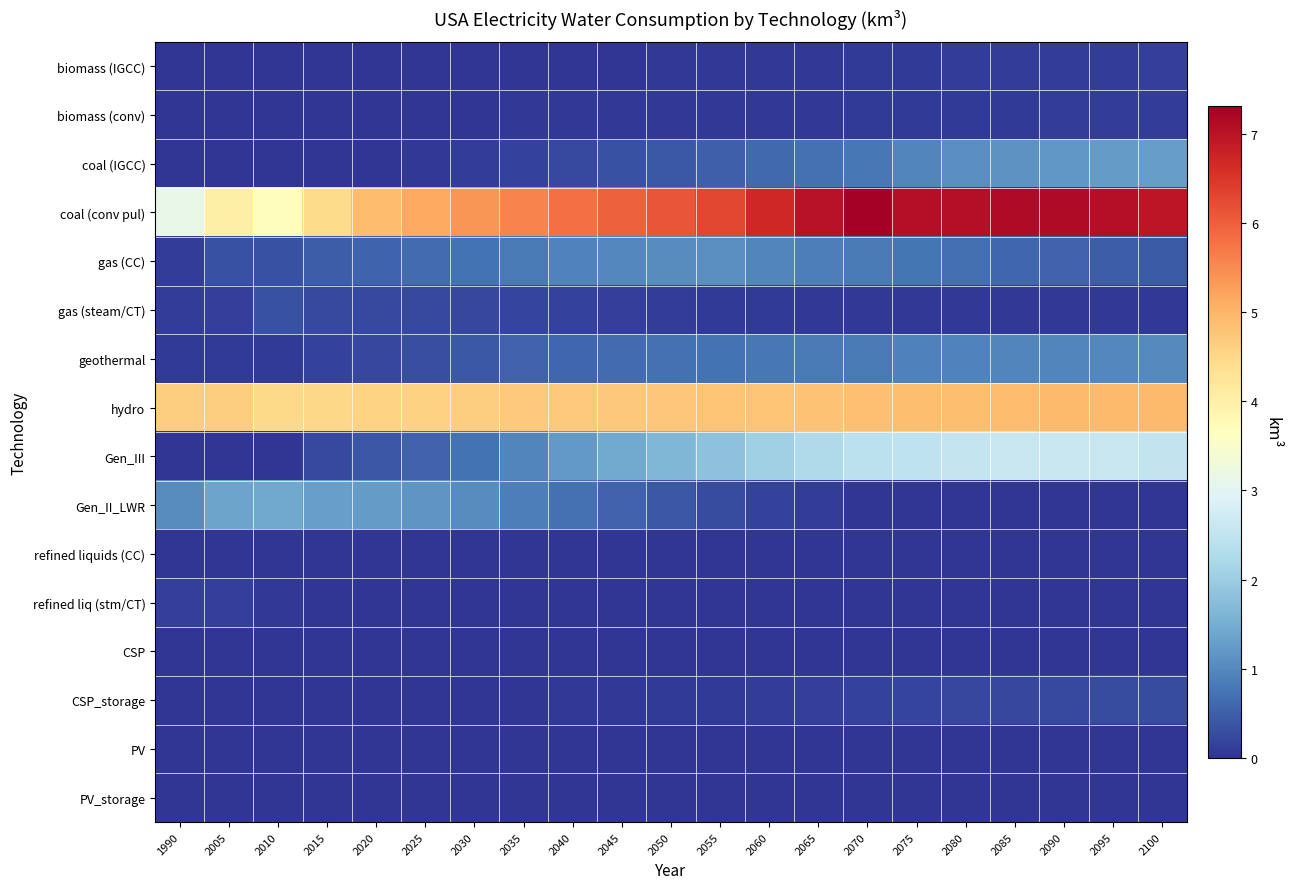

At which category does the chart reach its minimum across all series?

1990